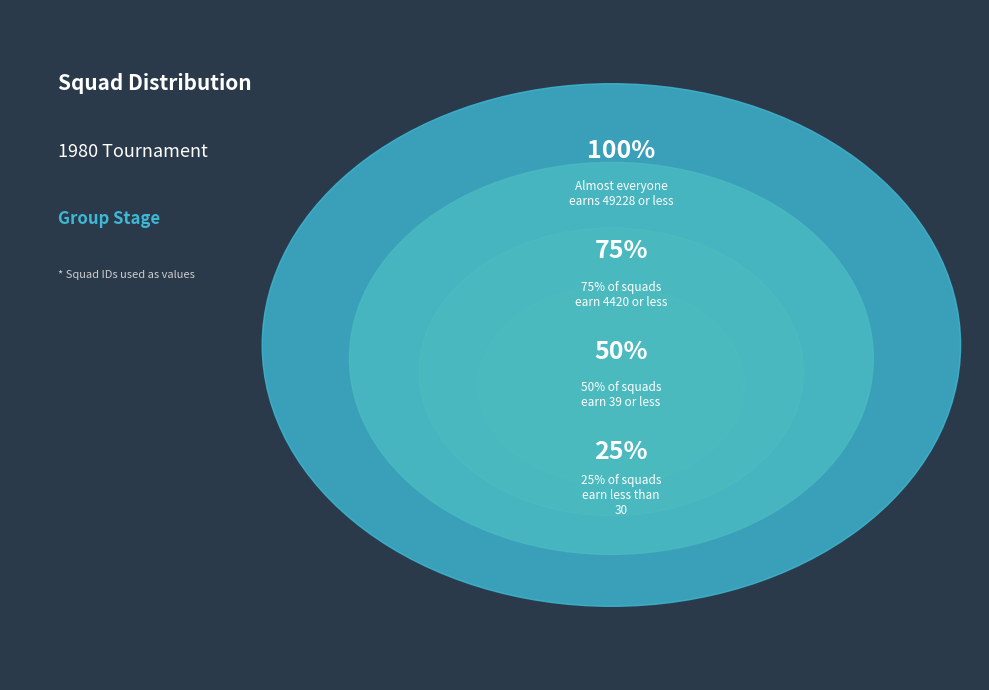

The 30 slice represents 6% of the pie. True or false?

False